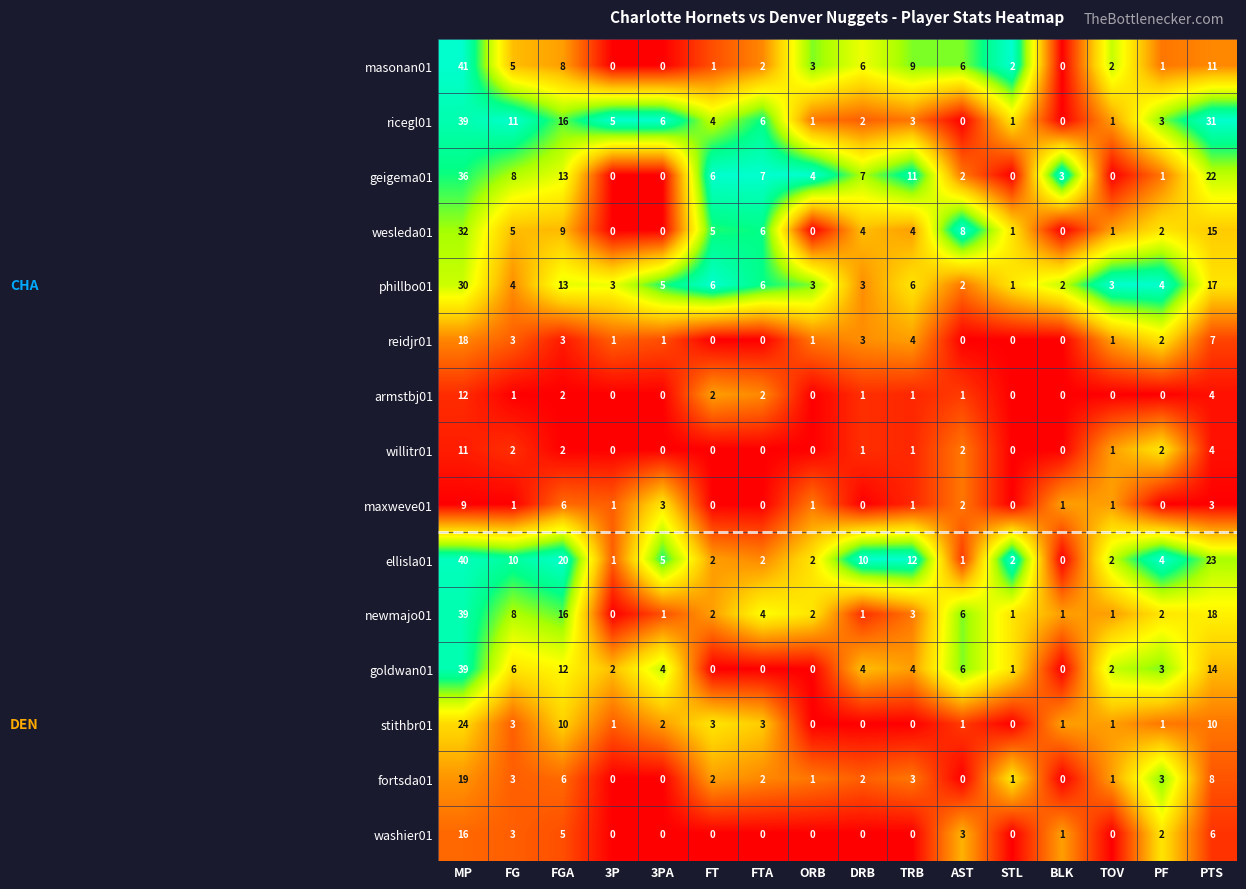

Where does the masonan01 series first go above 3?

MP